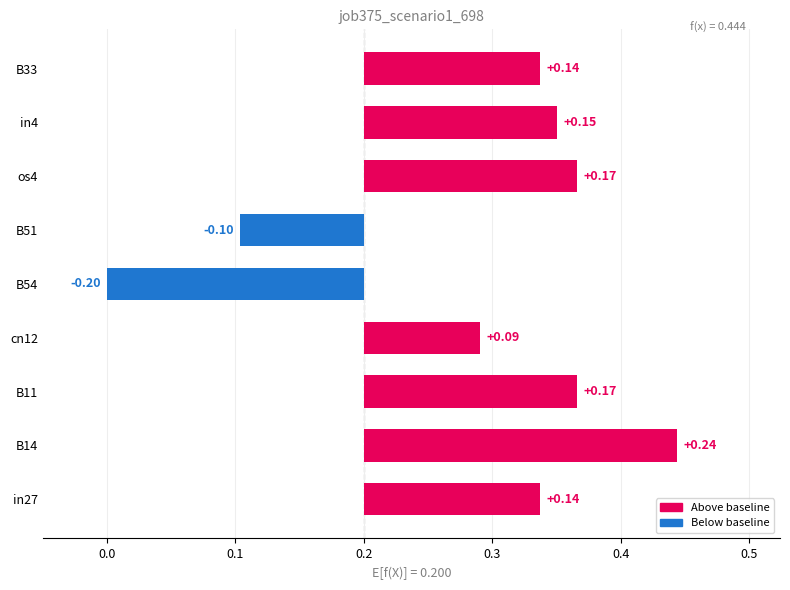

What is the difference between the values at B51 and in4?

0.1